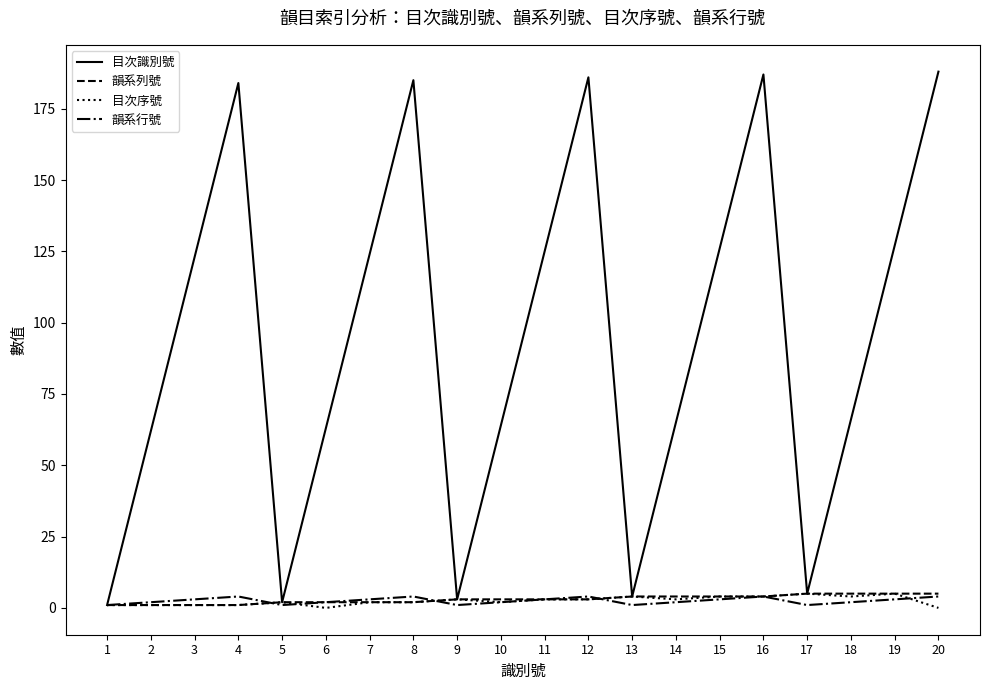

Which series changed the most between 10 and 16?

目次識別號